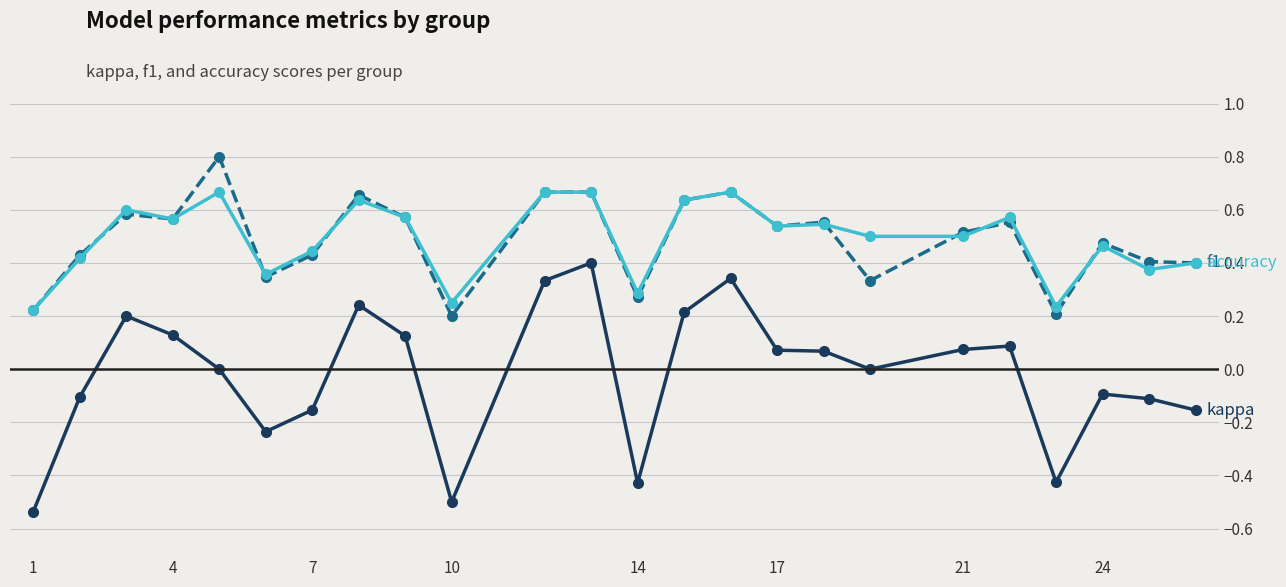

What is the greatest value displayed?

0.8